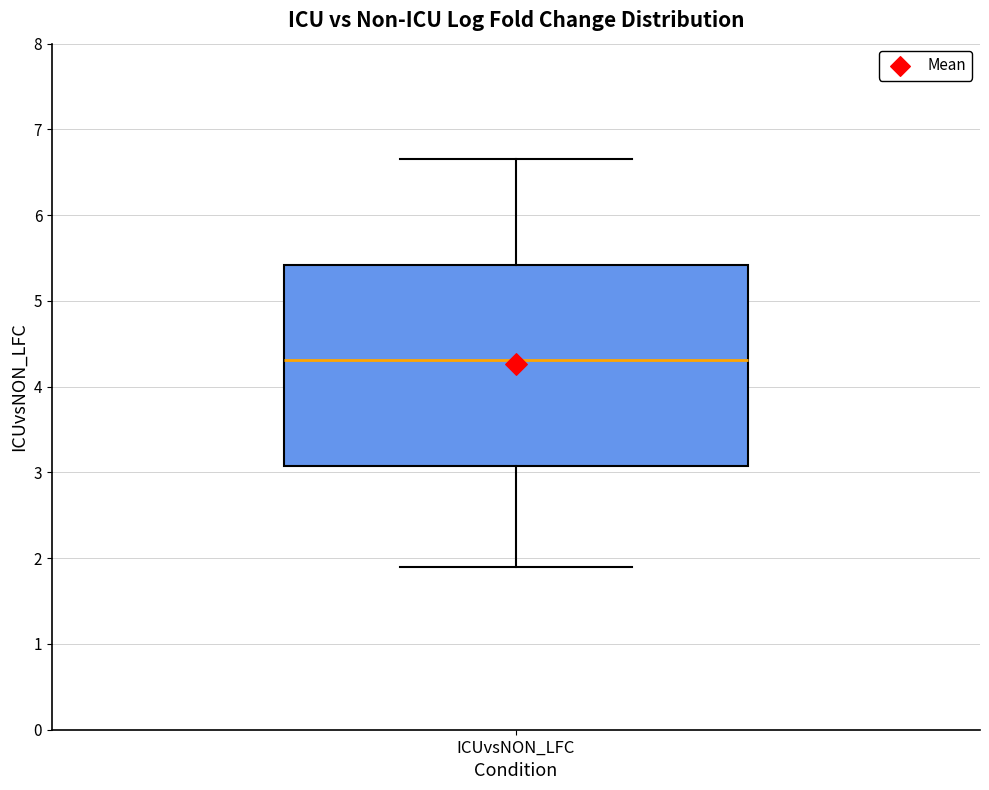

Read this box plot against the y-axis: the position of the median line, the range covered by the box, and the ends of both whiskers. The values are not printed on the chart, so give them approximately, as read against the axis.

median 4.3, box 3.1 to 5.4, whiskers 1.9 to 6.7